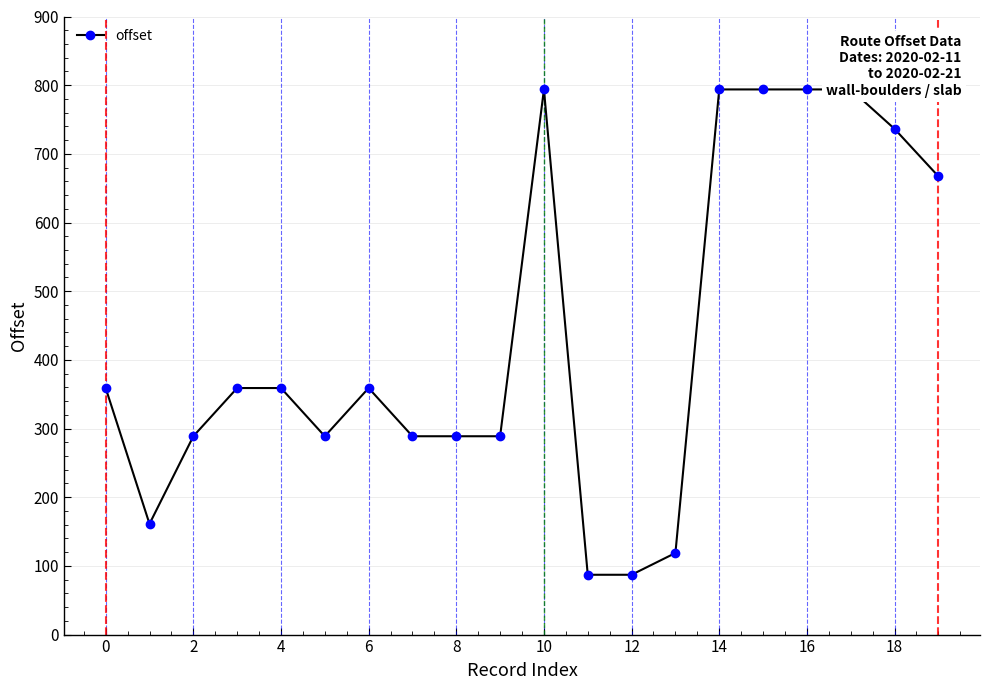

True or false: the data has more than 0 interior local peaks.

True